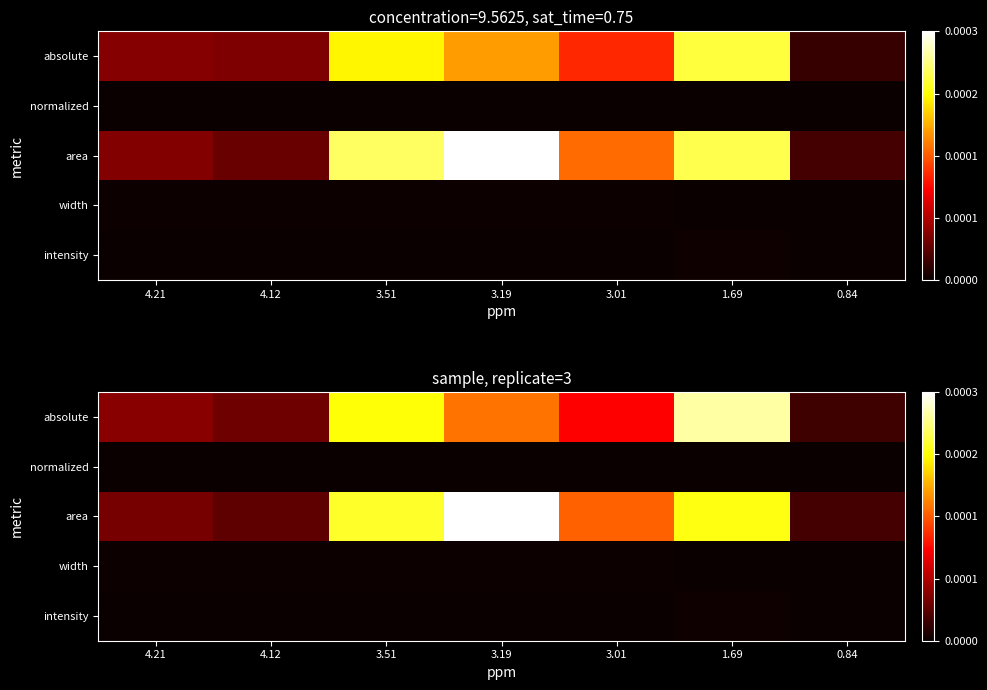

At which category is the sum across all series the highest?

1.69